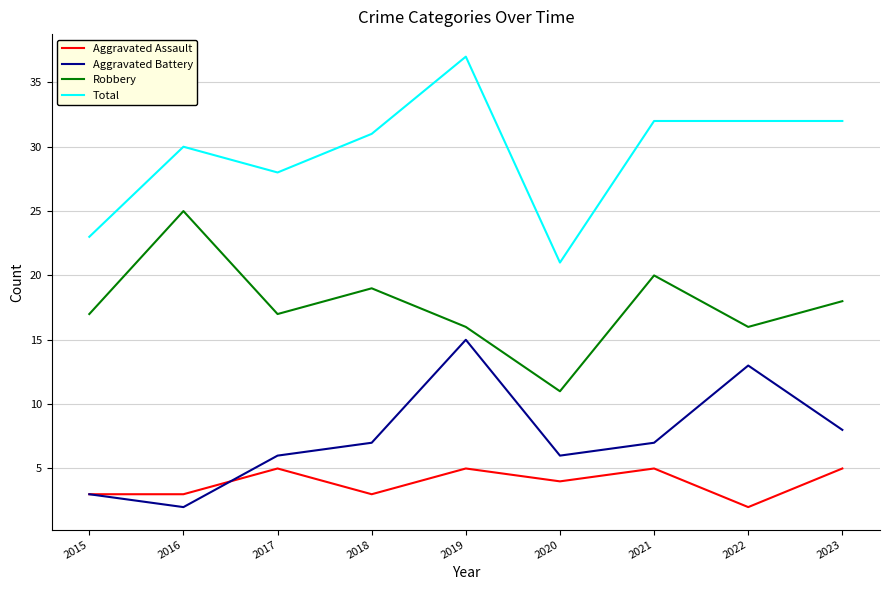

Reading left to right, extract all data points from this chart.

Aggravated Assault: 2015=3	2016=3	2017=5	2018=3	2019=5	2020=4	2021=5	2022=2	2023=5
Aggravated Battery: 2015=3	2016=2	2017=6	2018=7	2019=15	2020=6	2021=7	2022=13	2023=8
Robbery: 2015=17	2016=25	2017=17	2018=19	2019=16	2020=11	2021=20	2022=16	2023=18
Total: 2015=23	2016=30	2017=28	2018=31	2019=37	2020=21	2021=32	2022=32	2023=32